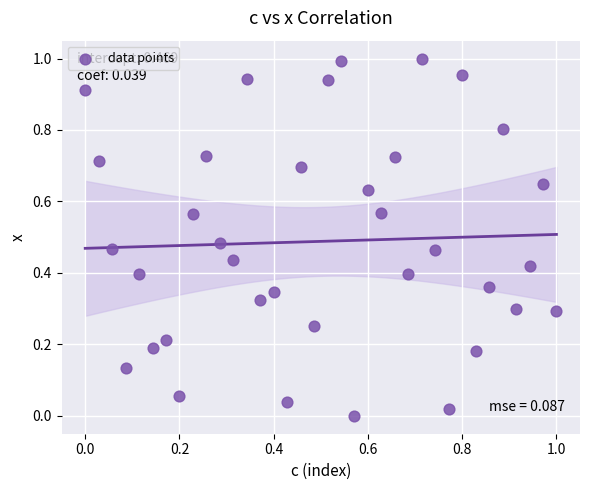

How many points are shown in the scatter plot?

36